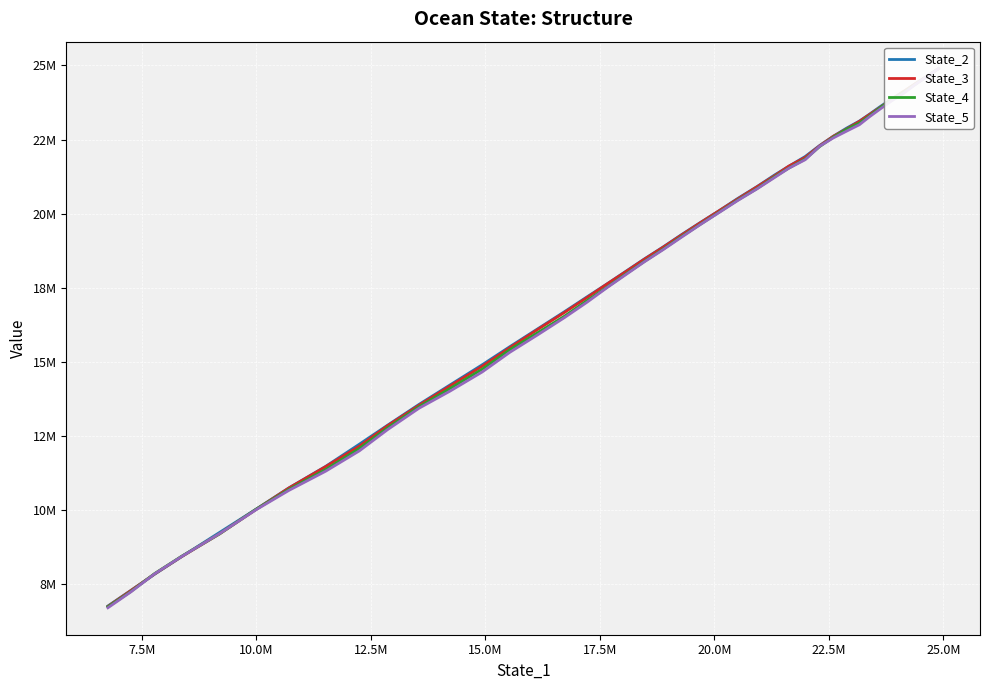

Which series ends up on top after the final intersection of State_3 and State_2?

State_2